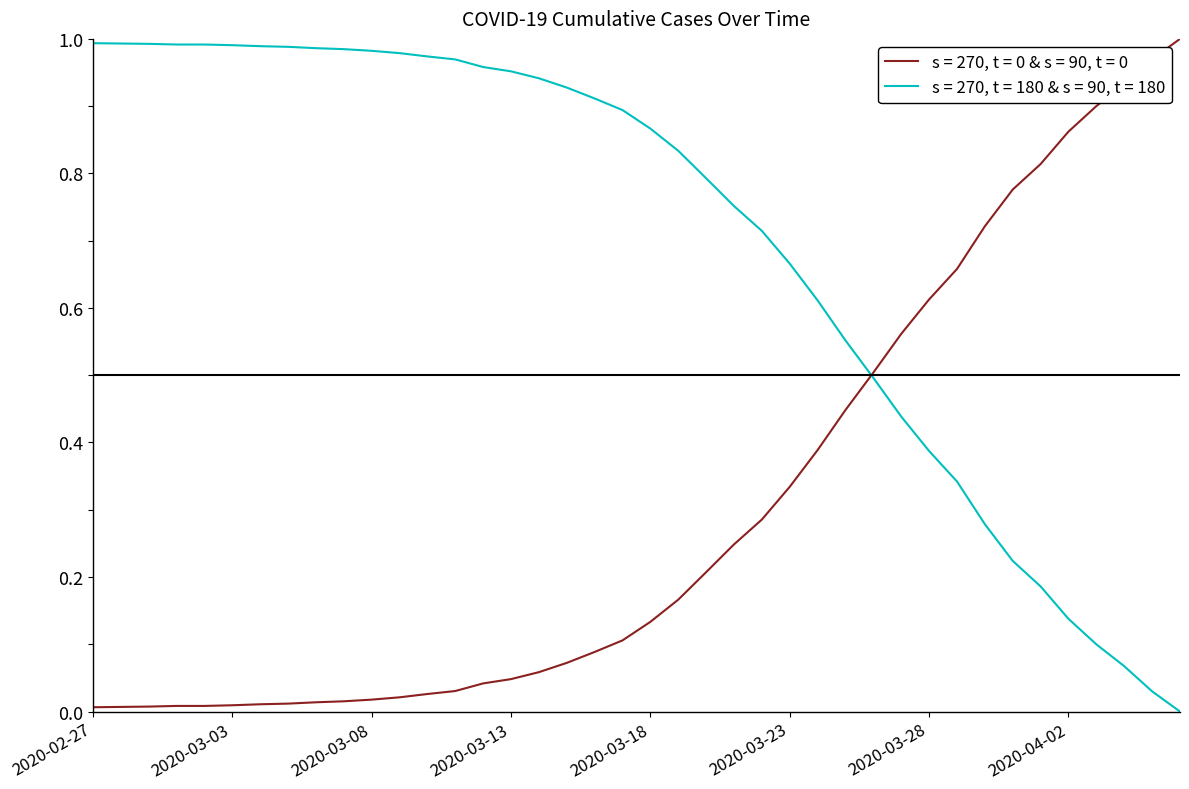

What is the maximum value shown in the chart?

1.0